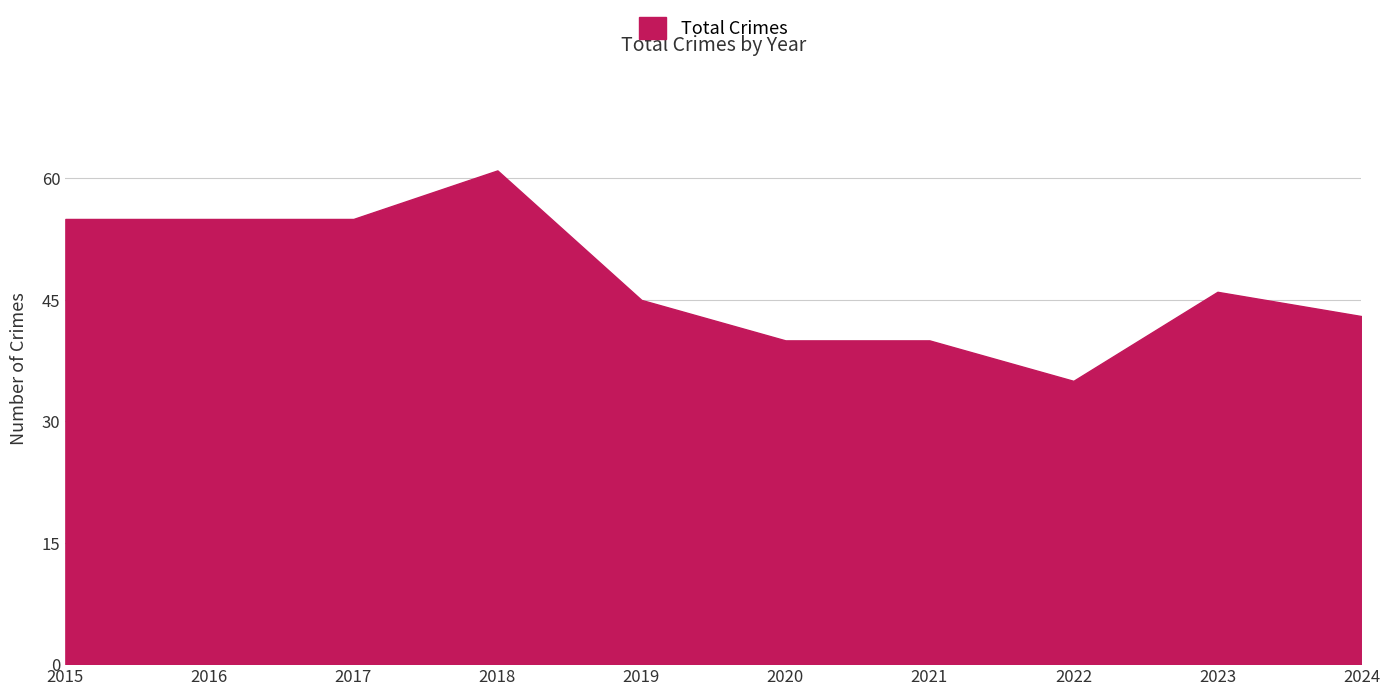

What is the change in value from 2021 to 2024?

+3